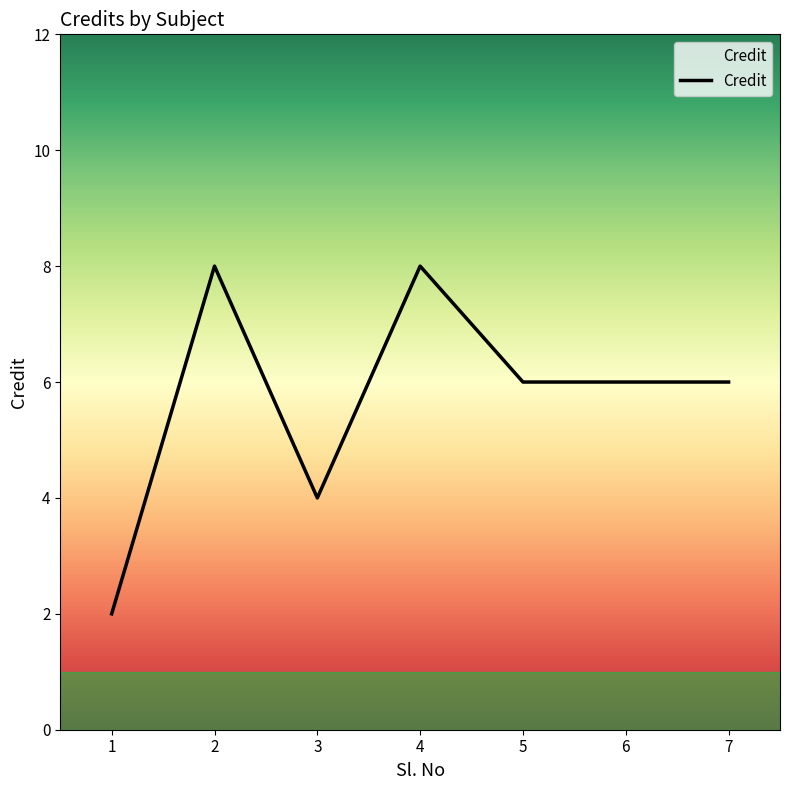

Where is the first local maximum?

2